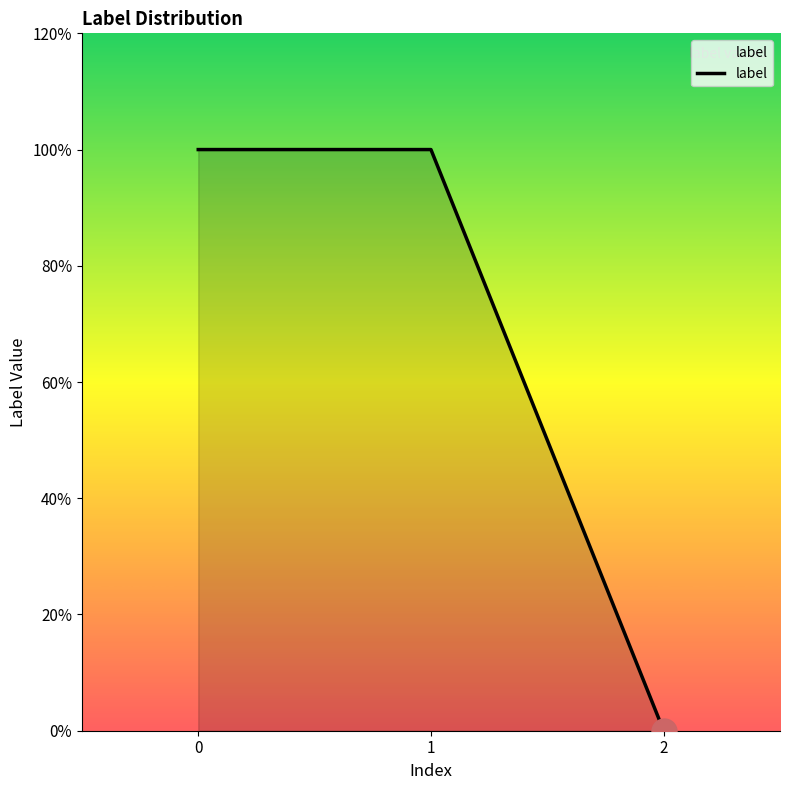

Is this an area chart (filled region under the line)?

Yes